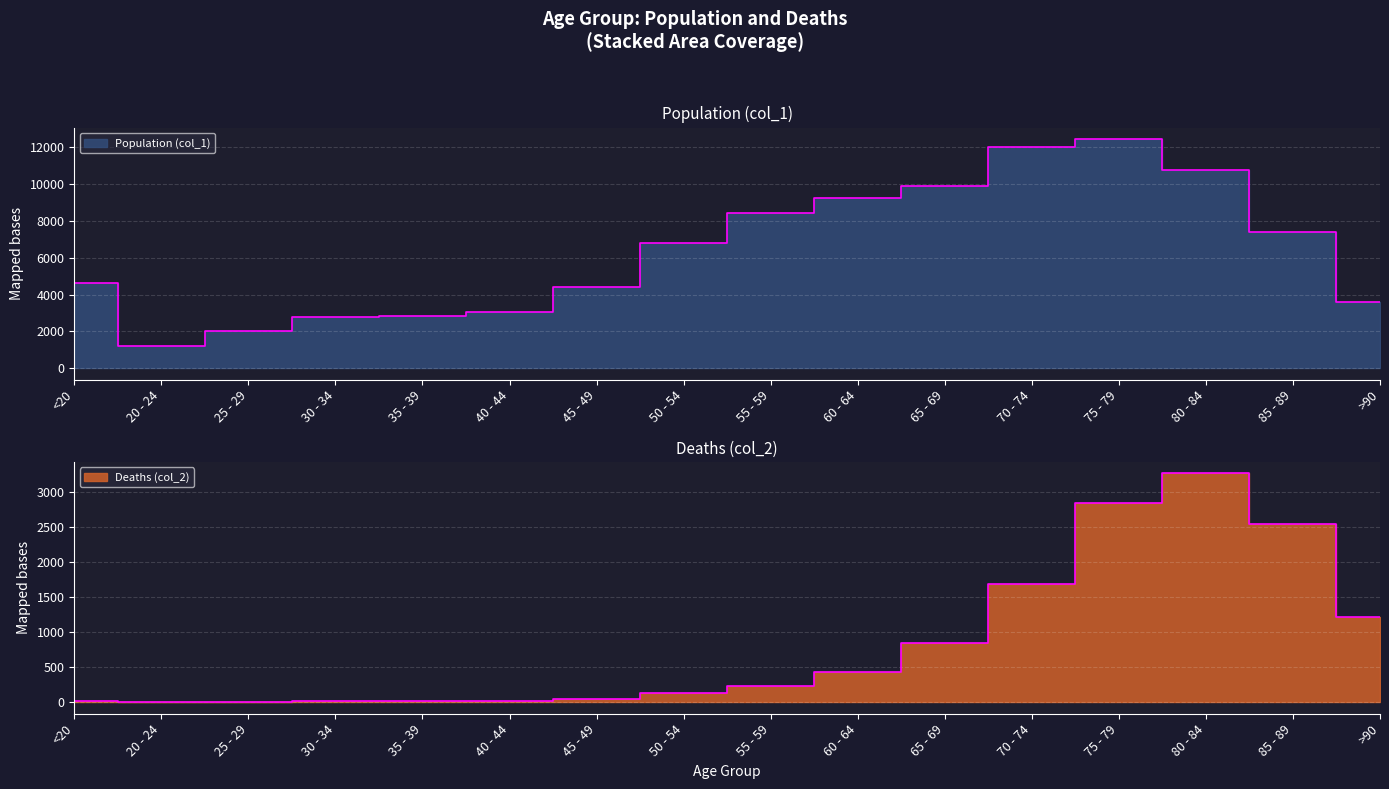

True or false: Population (col_1) and Deaths (col_2) intersect in this chart.

False